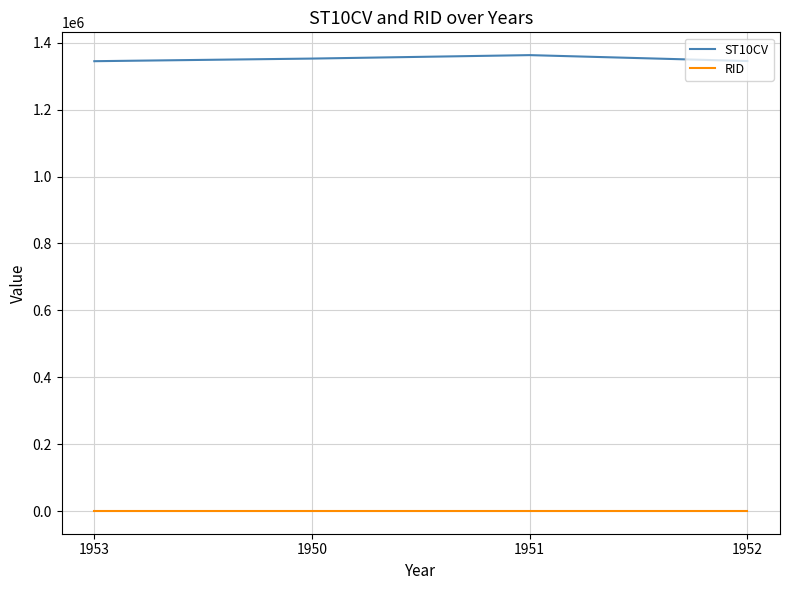

Is it true that ST10CV equals 1345180 at 1952?

True